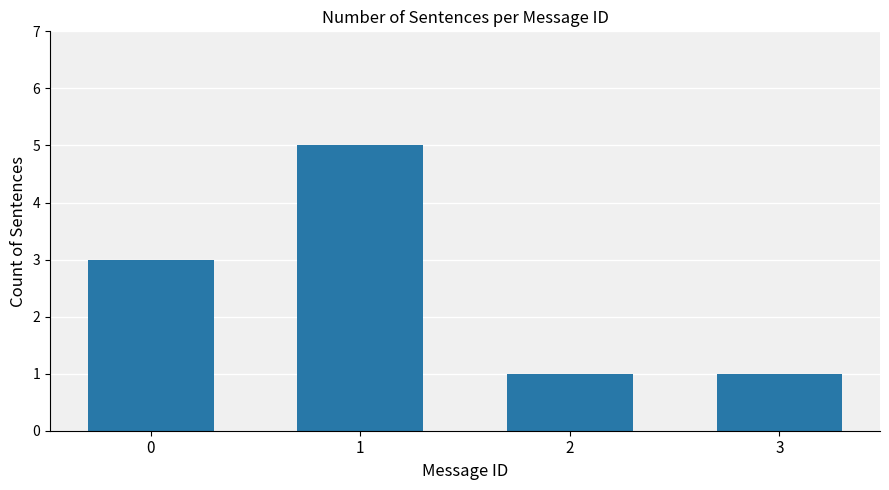

What is the difference between the maximum and minimum values?

4